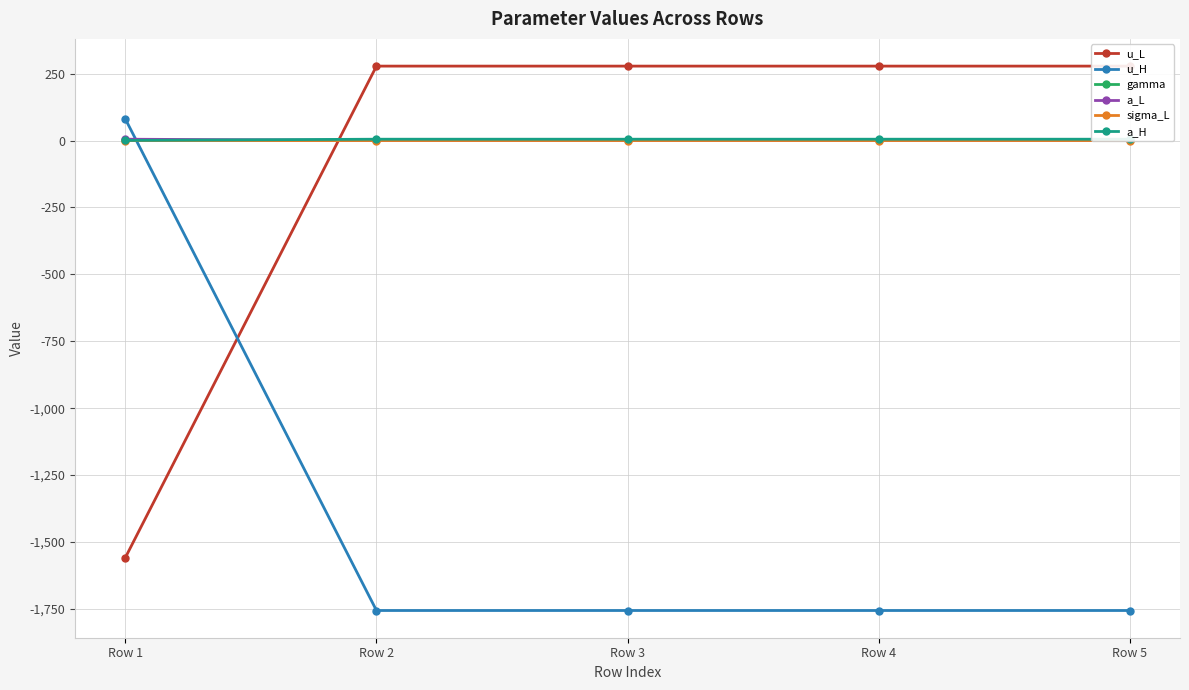

What is the spread (max minus min) of values at Row 1?

1638.4